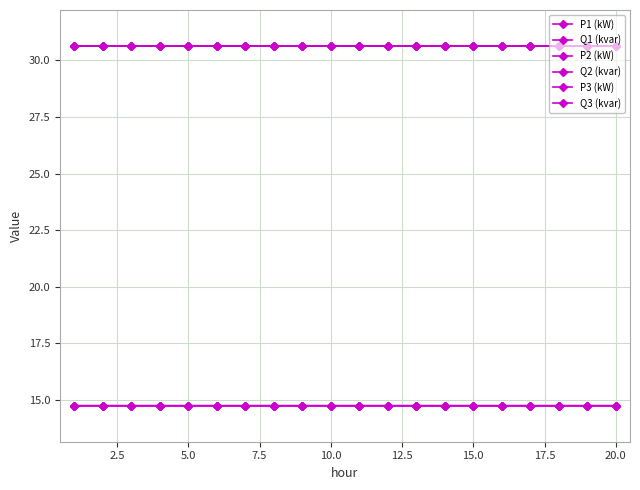

Is this an area chart (filled region under the line)?

No